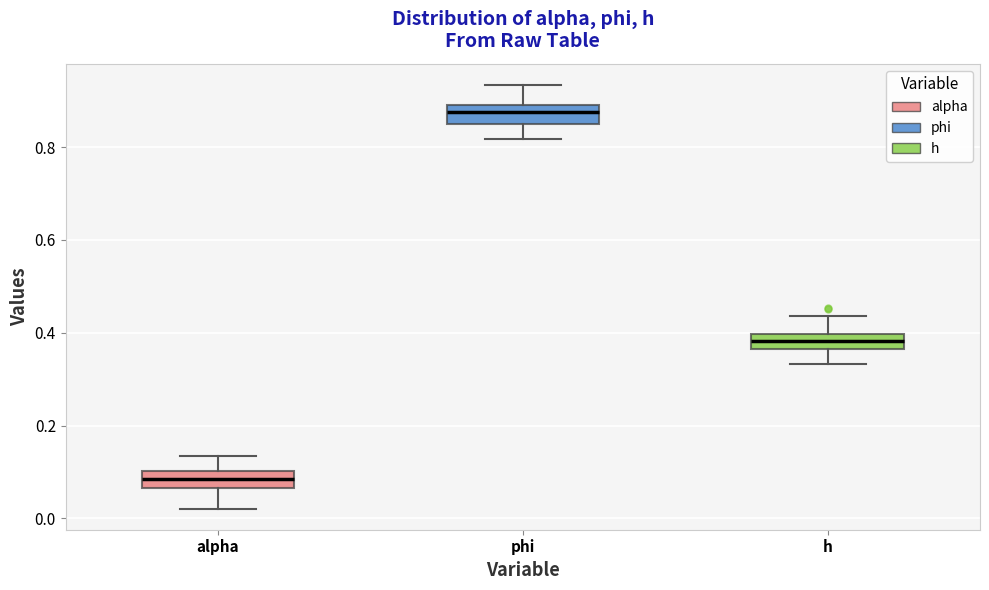

Which box has the highest median line?

phi